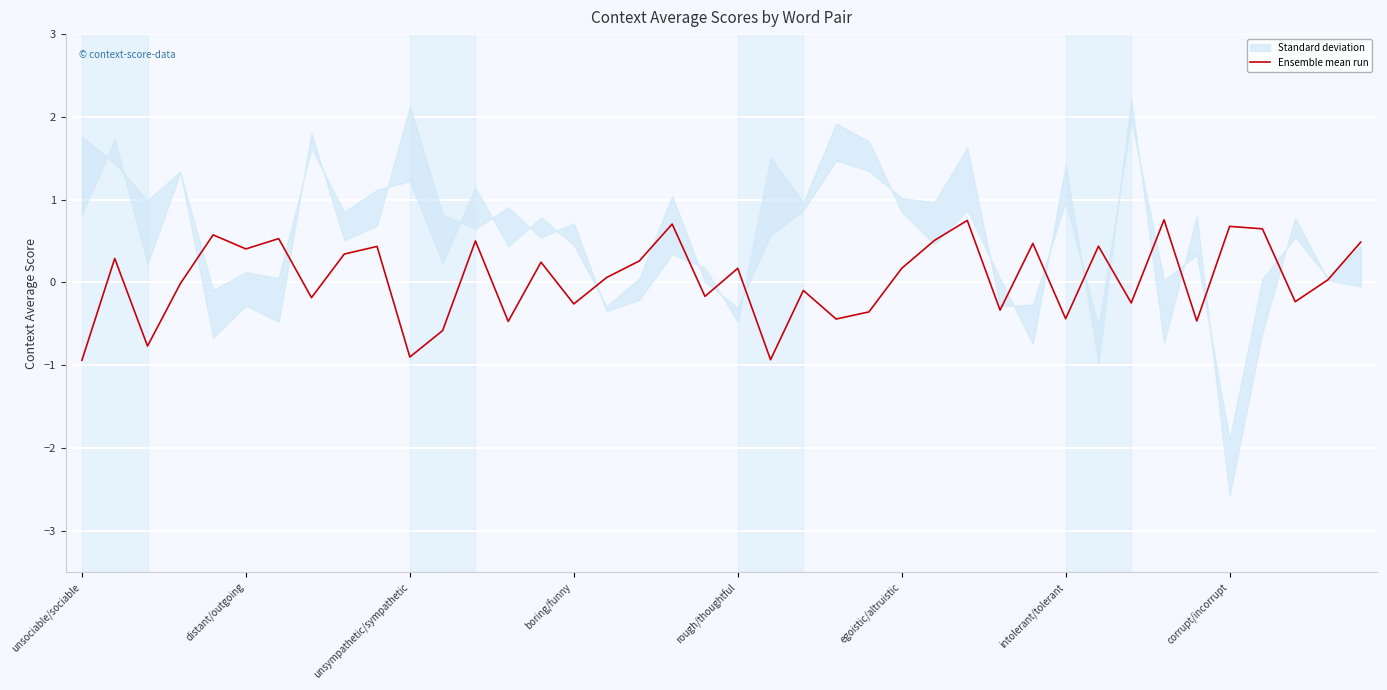

What is the label of the 18th point from the left?

17